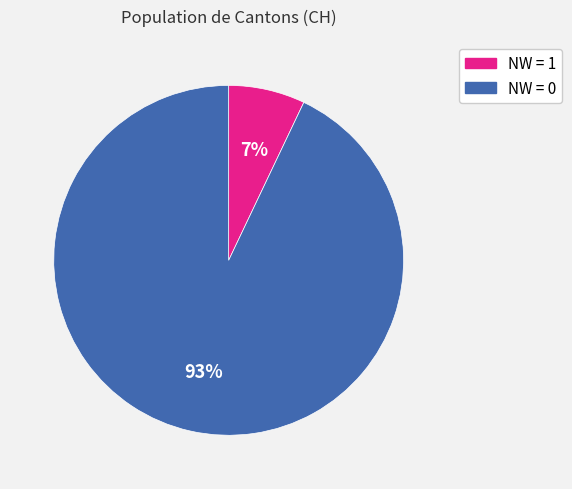

To the nearest percent, what is the average slice percentage?

50%